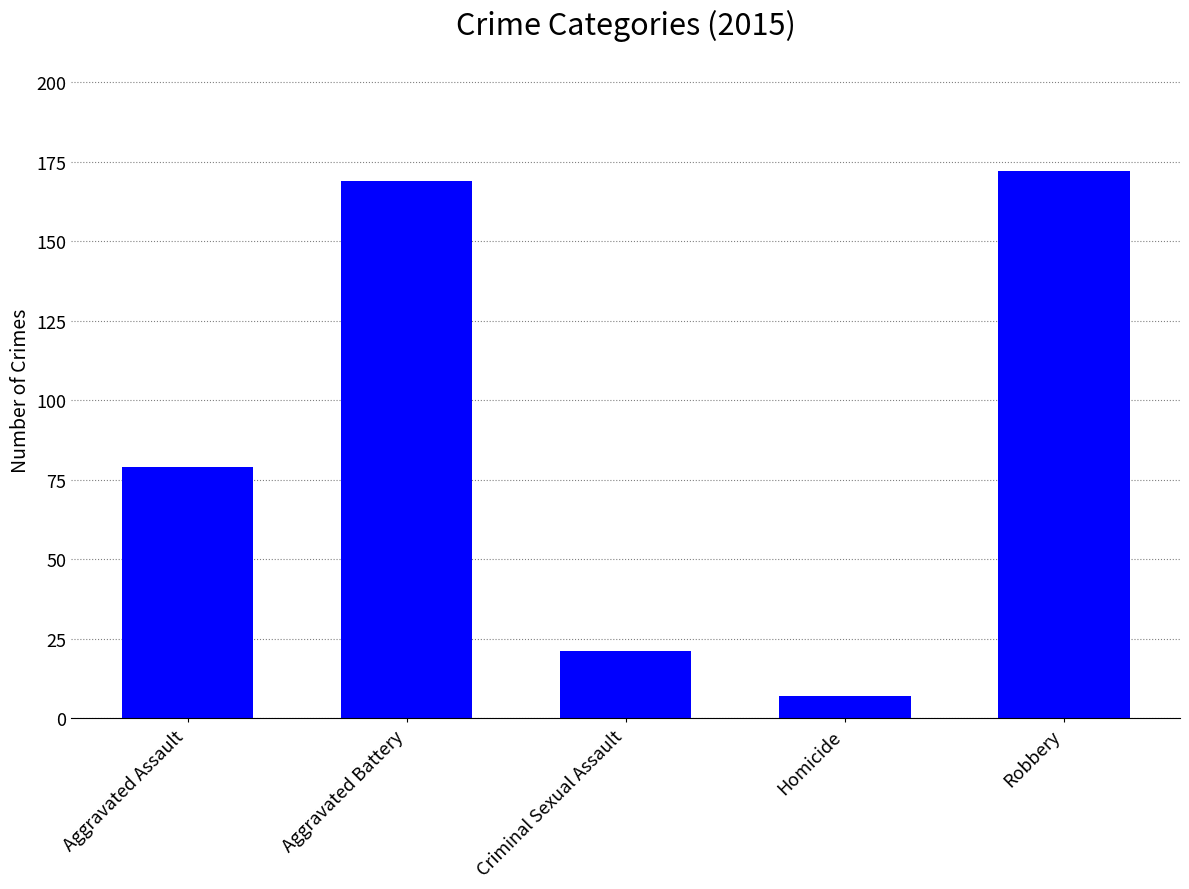

Reading left to right, what are all the values shown in this chart?

Aggravated Assault=79	Aggravated Battery=169	Criminal Sexual Assault=21	Homicide=7	Robbery=172